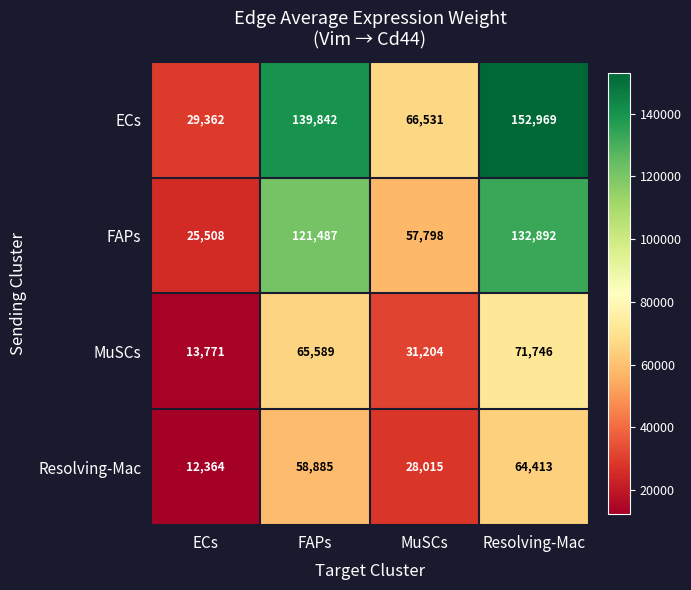

Where is FAPs nearest to the value 79200?

MuSCs